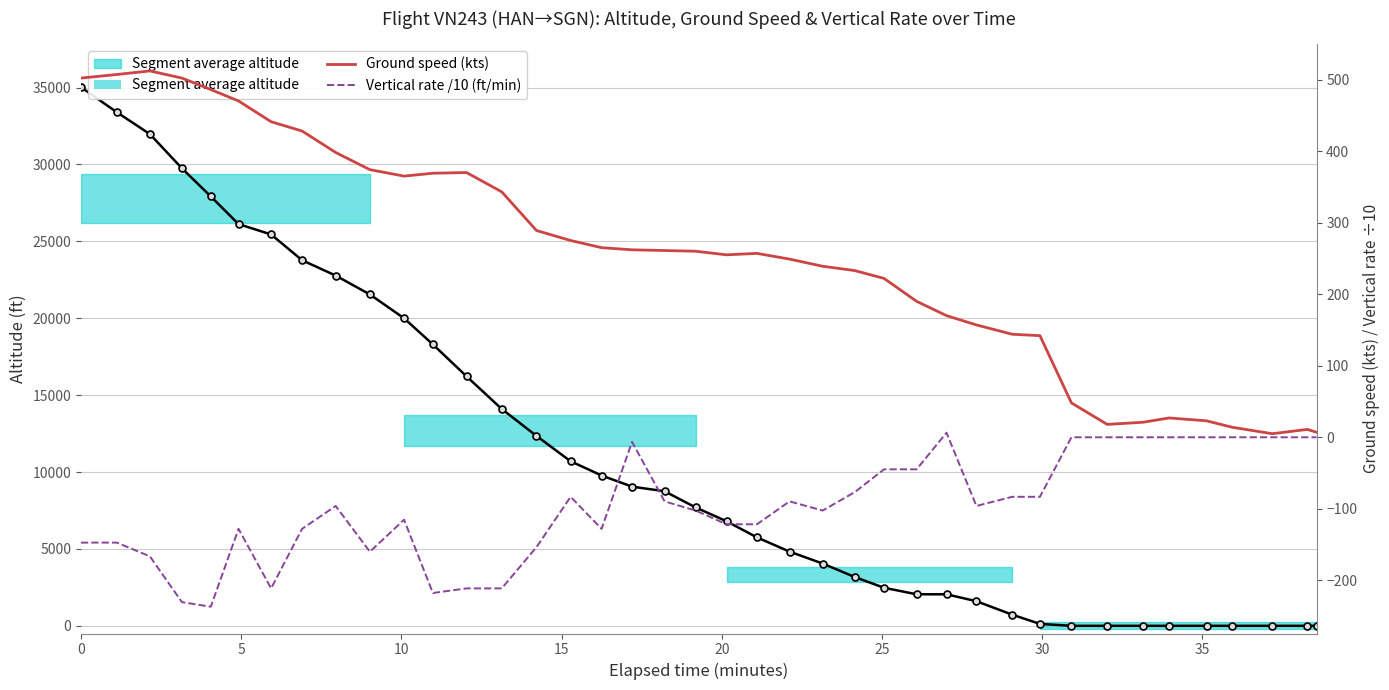

What is the minimum value for Vertical rate /10 (ft/min)?

-236.8